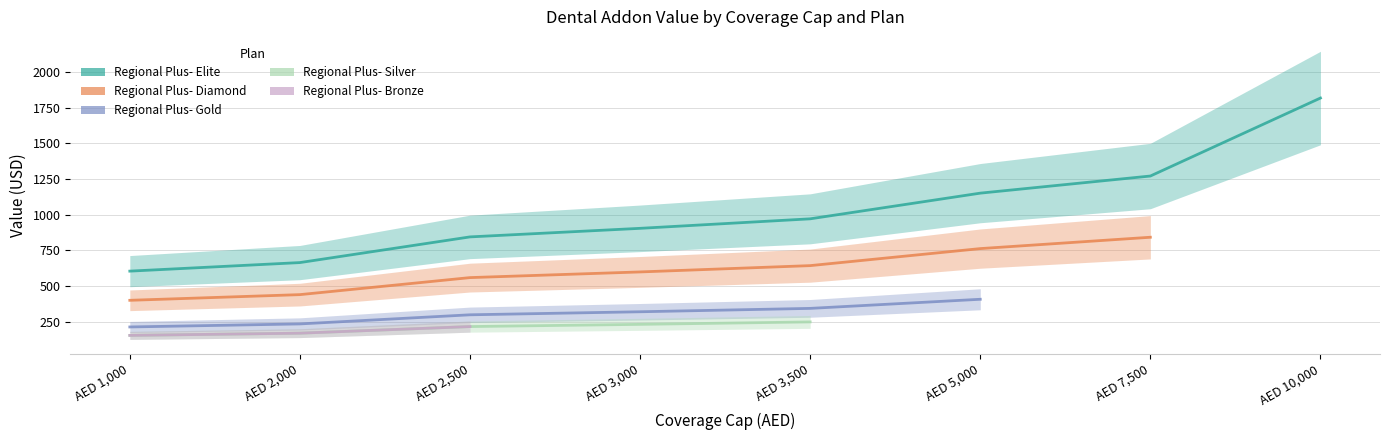

Count the number of data series in this chart.

5